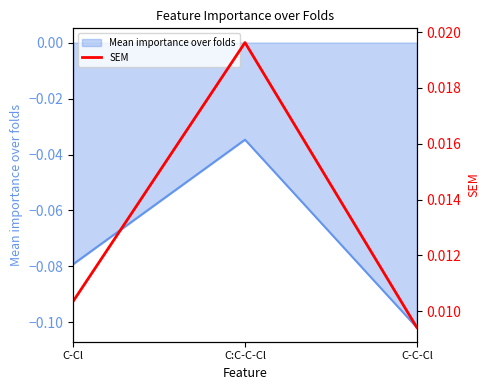

Rank the categories by Mean importance over folds value from lowest to highest.

C-C-Cl, C-Cl, C:C-C-Cl